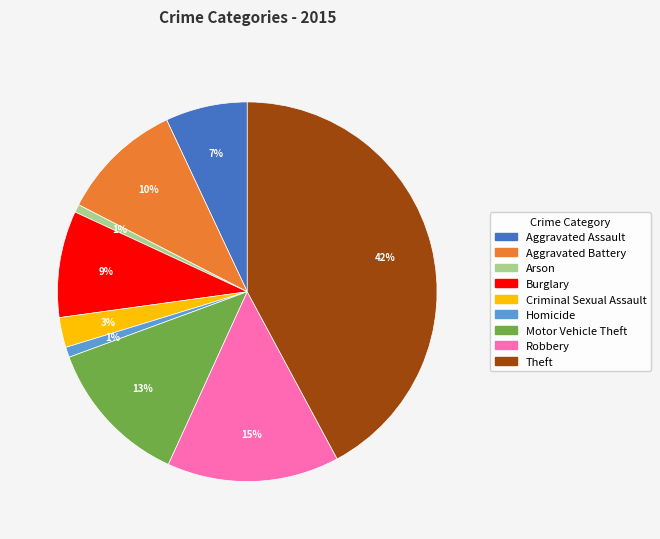

Approximately how many times larger is the value at Motor Vehicle Theft compared to Robbery?

0.9